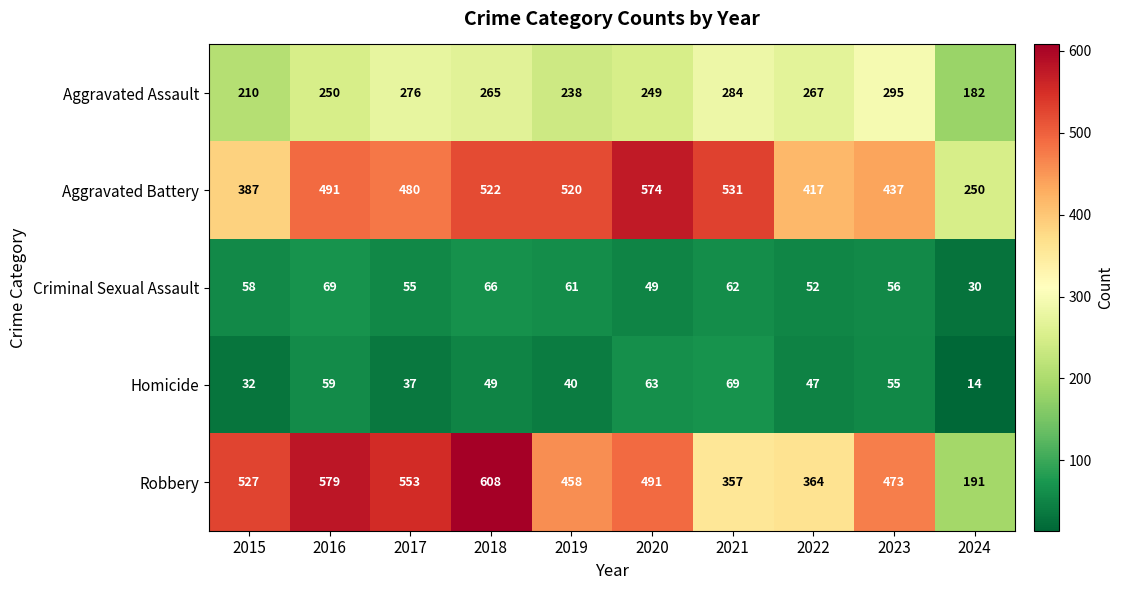

How many data points in Criminal Sexual Assault are less than 58?

5